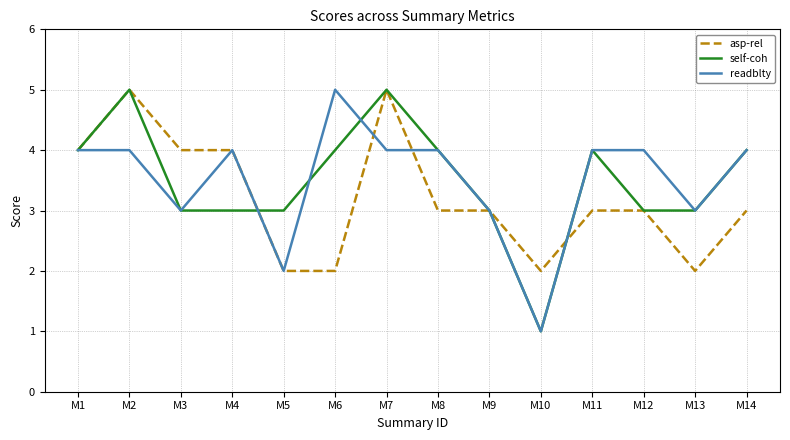

The value of asp-rel at M8 is 3. True or false?

True